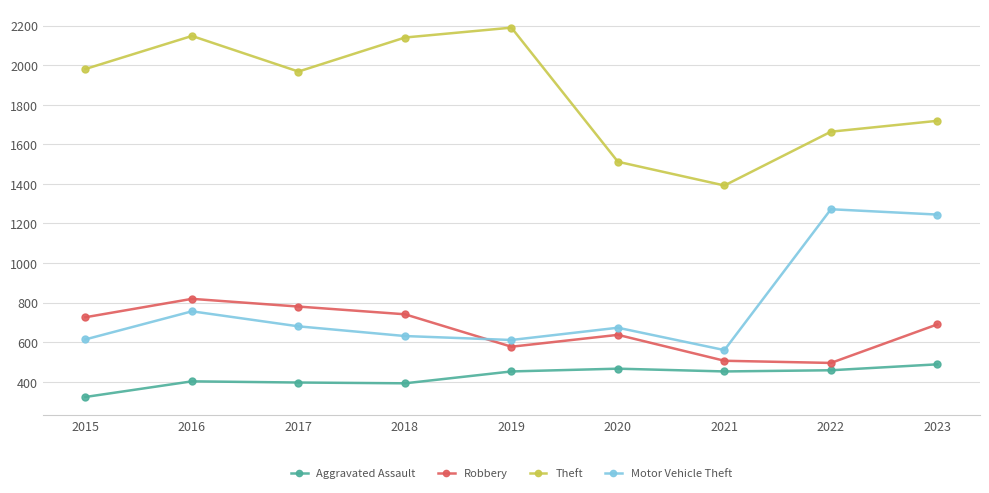

Which series has the largest total across all categories?

Theft